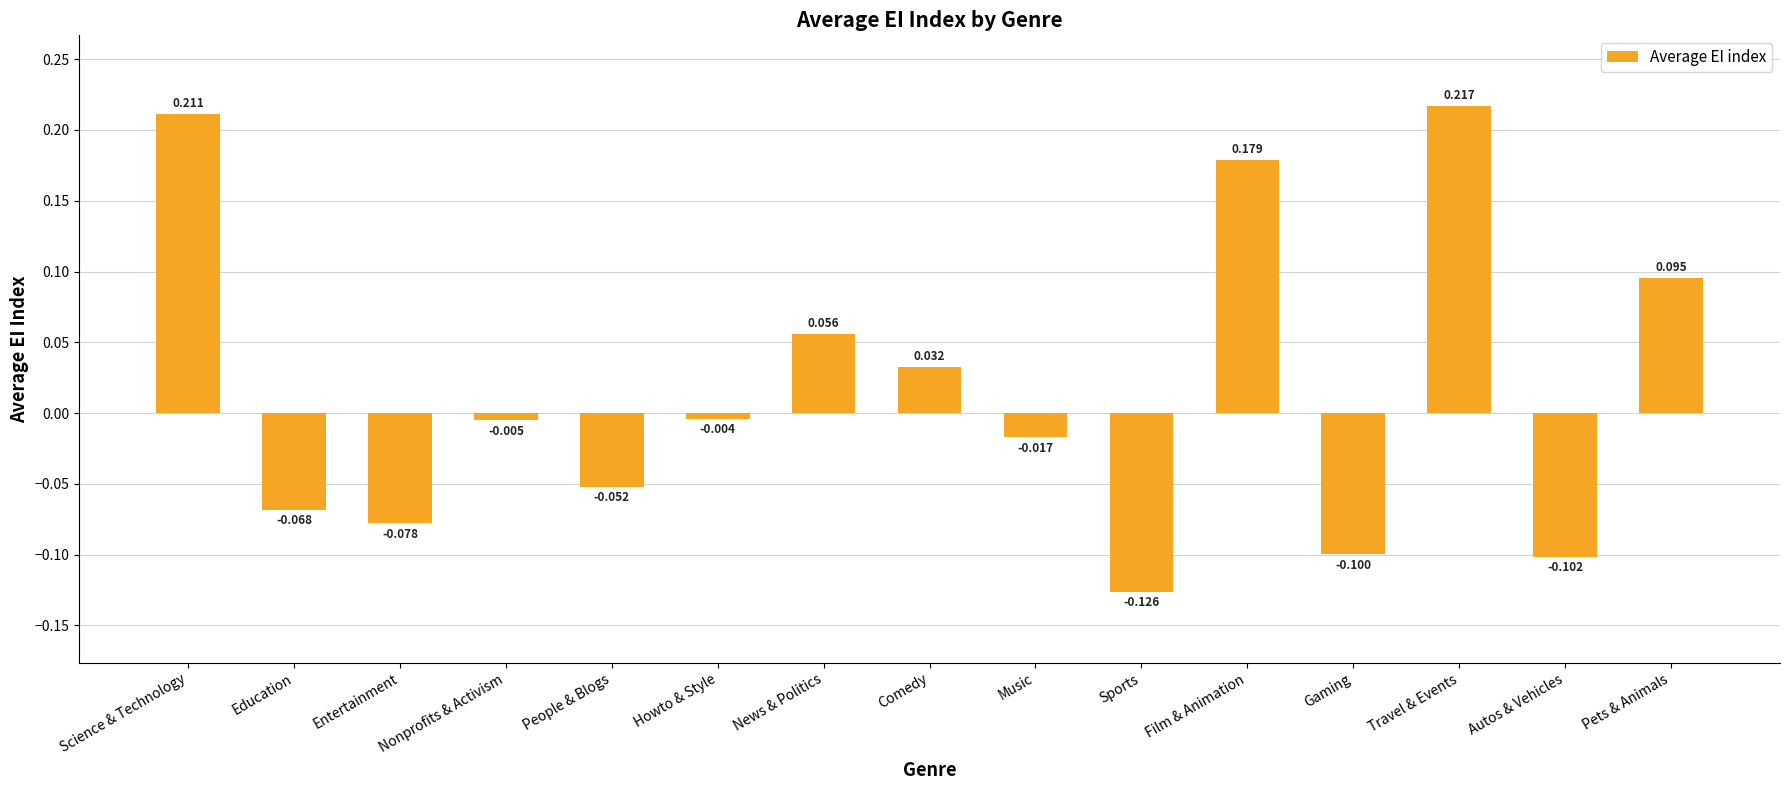

Between Sports and Entertainment, which is larger?

Entertainment